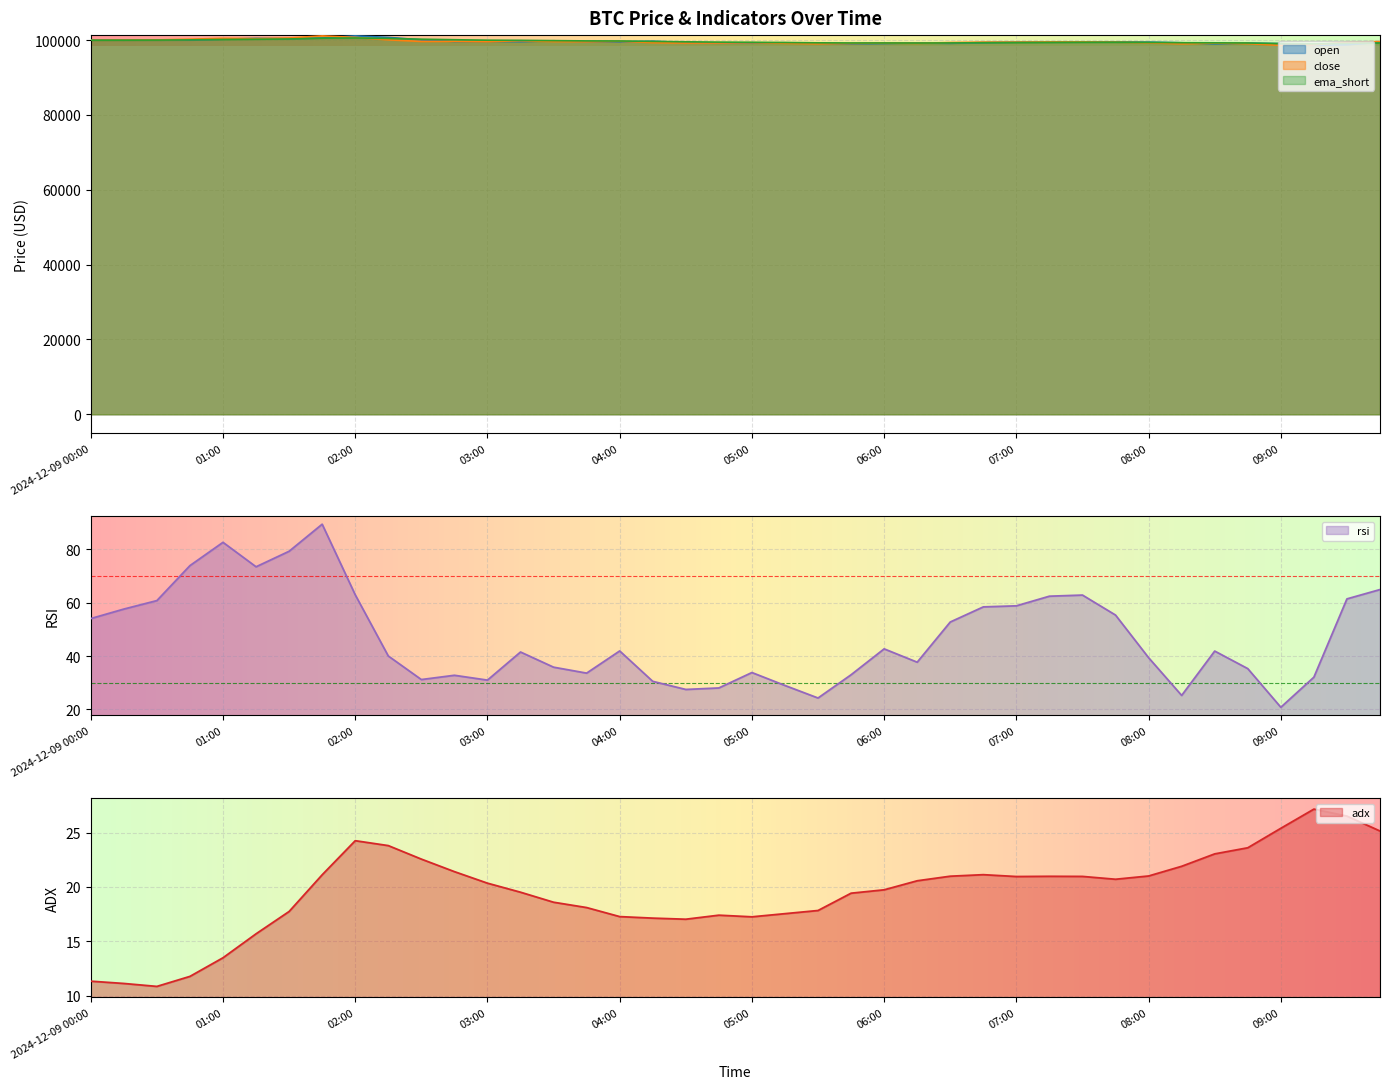

What is the maximum value shown in the chart?

101109.6